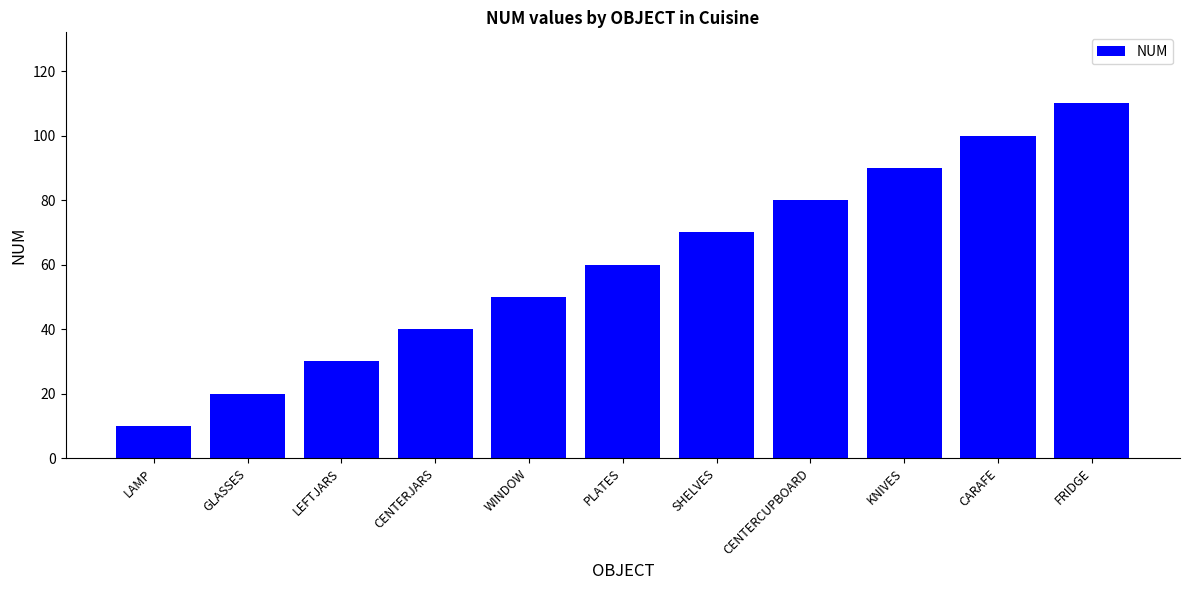

Rank the categories by value from highest to lowest.

FRIDGE, CARAFE, KNIVES, CENTERCUPBOARD, SHELVES, PLATES, WINDOW, CENTERJARS, LEFTJARS, GLASSES, LAMP